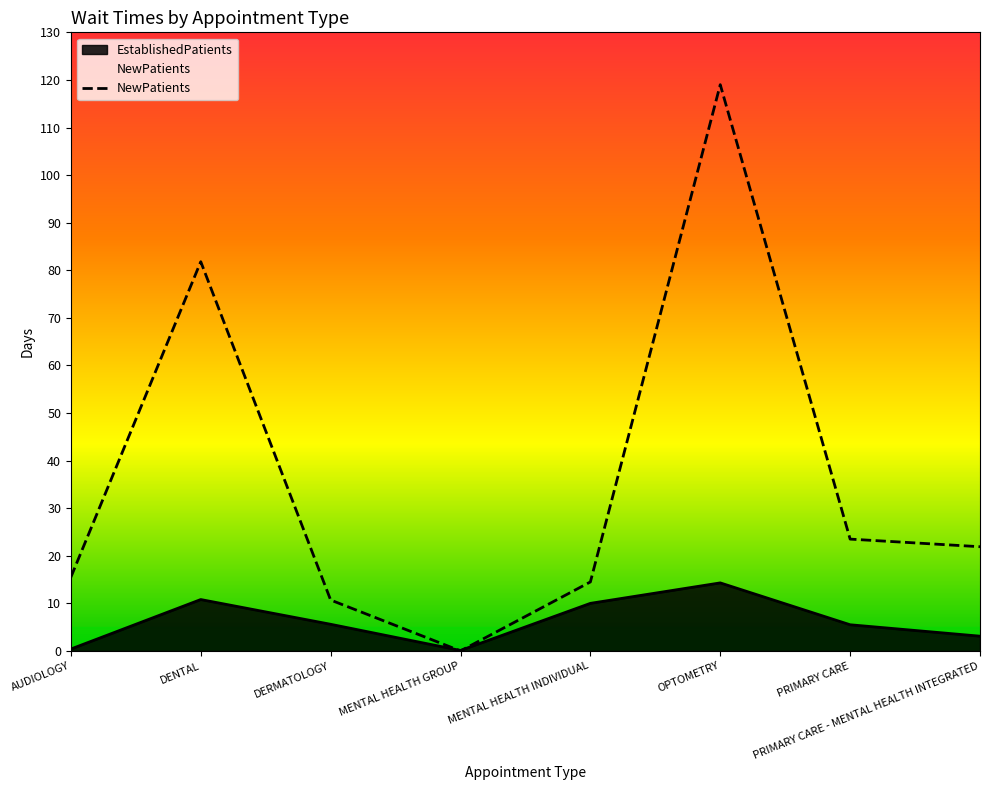

What is the label of the 8th point from the right?

AUDIOLOGY